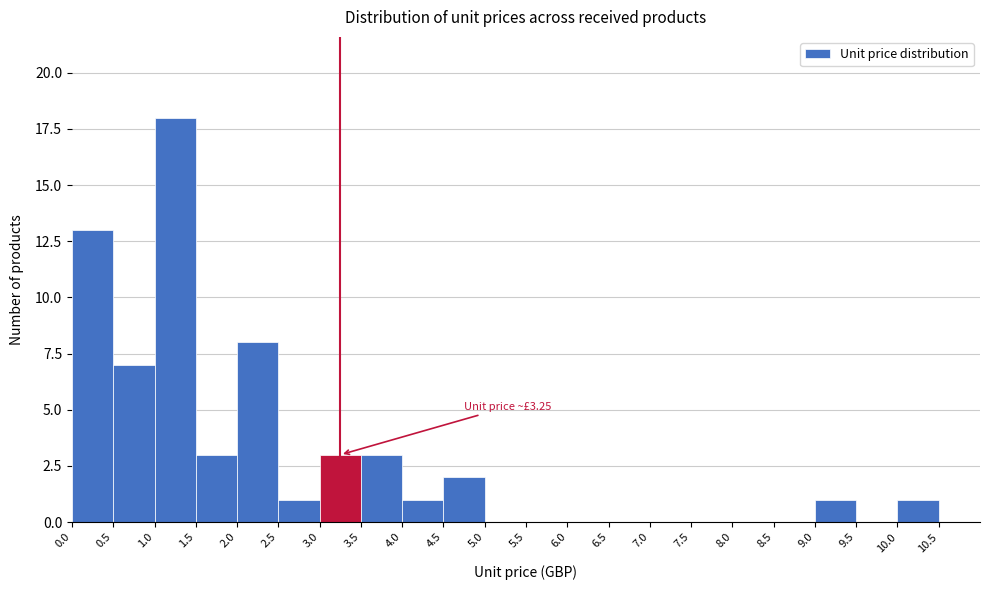

Which range on the x-axis has the tallest bar?

1.0 to 1.5